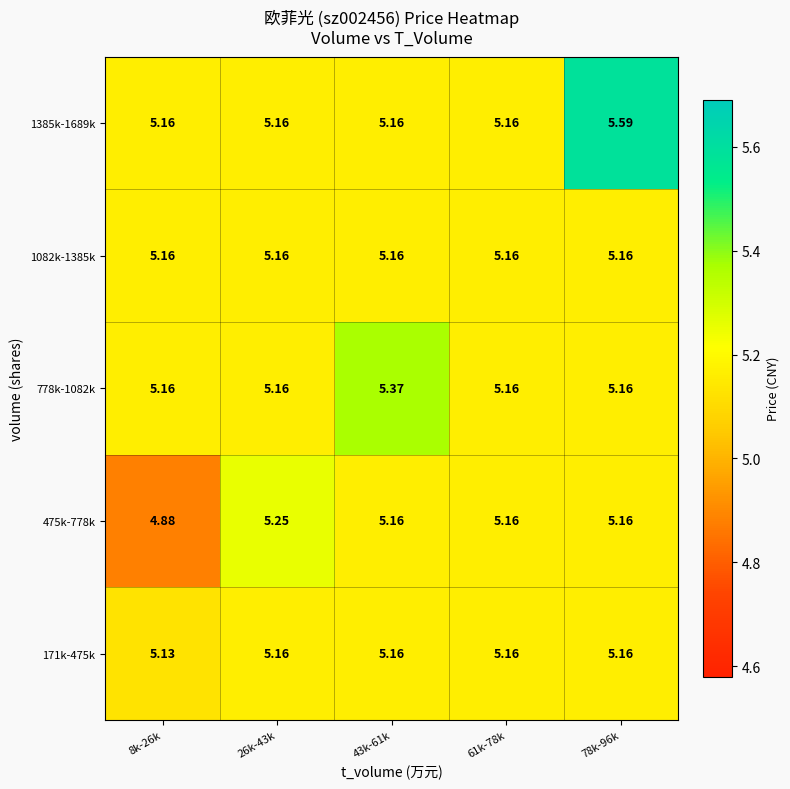

Is the value of 1385k-1689k at 8k-26k greater than the value of 778k-1082k at 43k-61k?

No